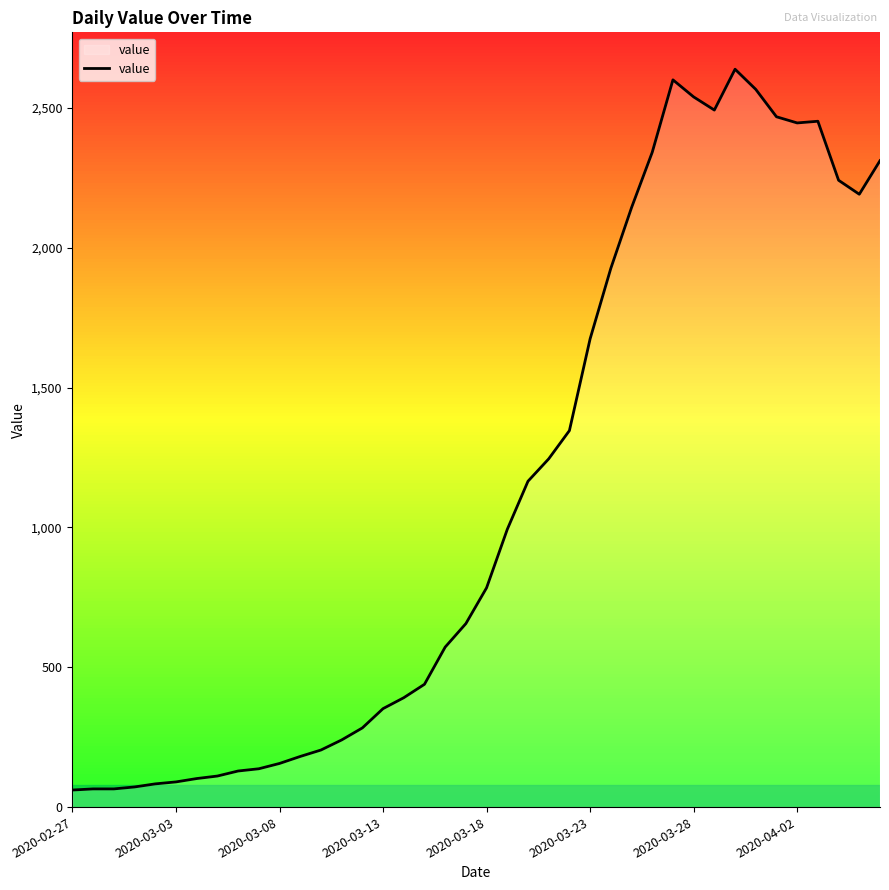

How many lines are shown in the chart?

1